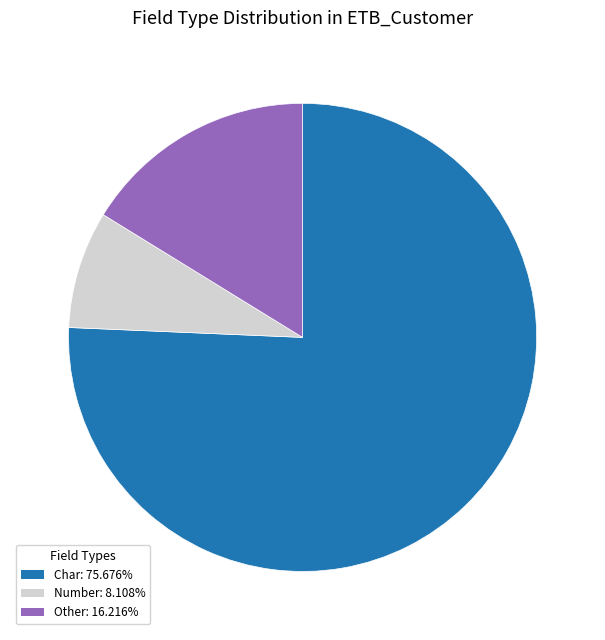

Is the sum of Other and Char greater than half?

Yes